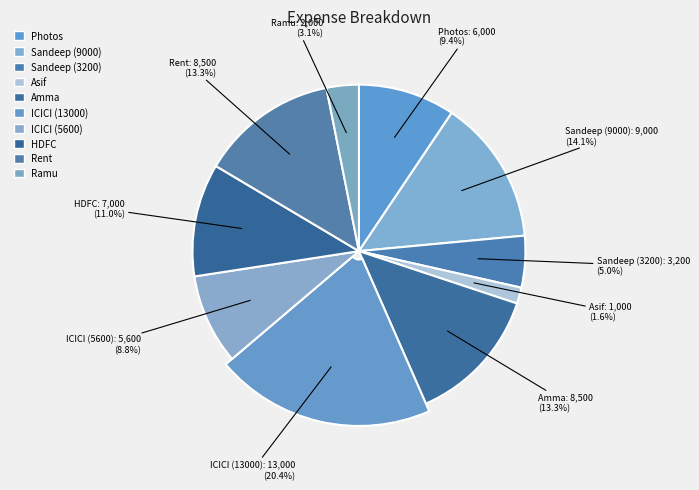

Does any single category account for the majority?

No